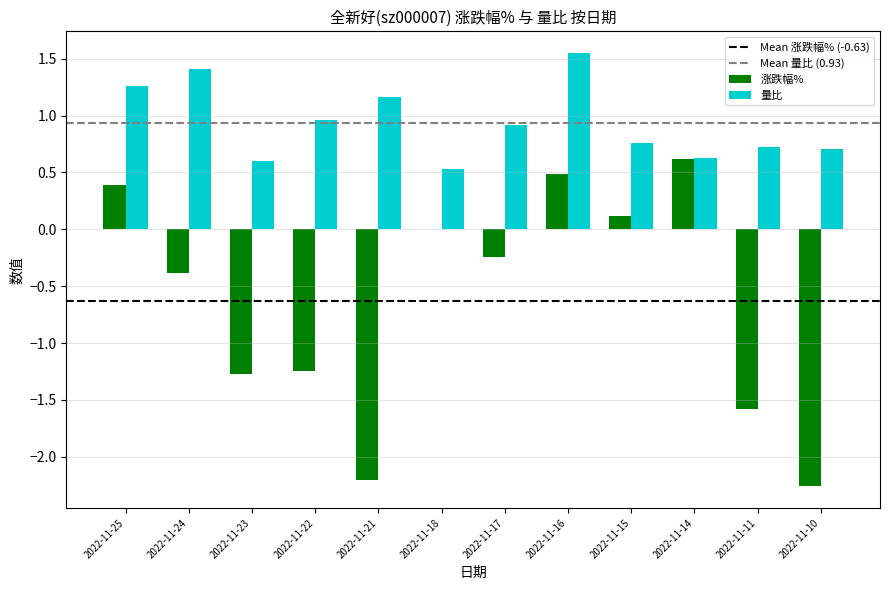

What is the sum of the 涨跌幅% values at 2022-11-14 and 2022-11-10?

-1.6